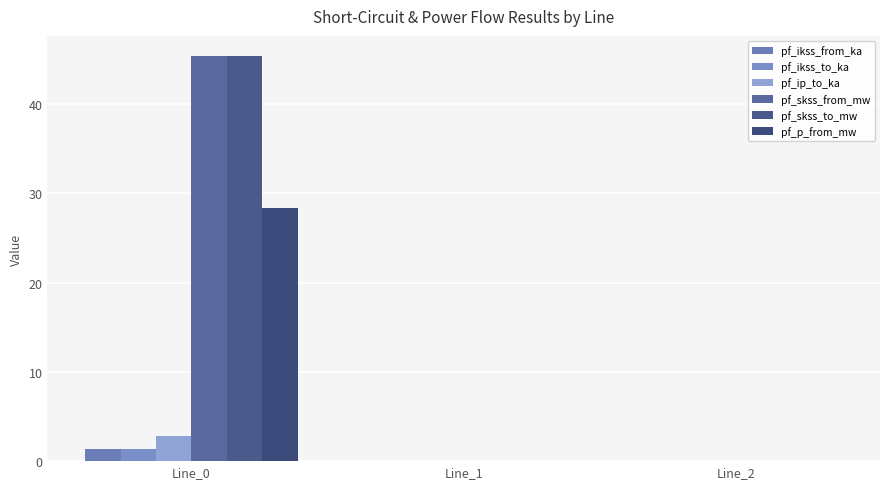

How many categories are shown in the chart?

3